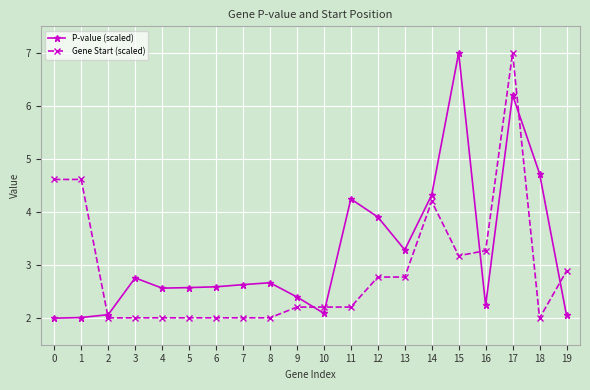

How many categories are shown in the chart?

20